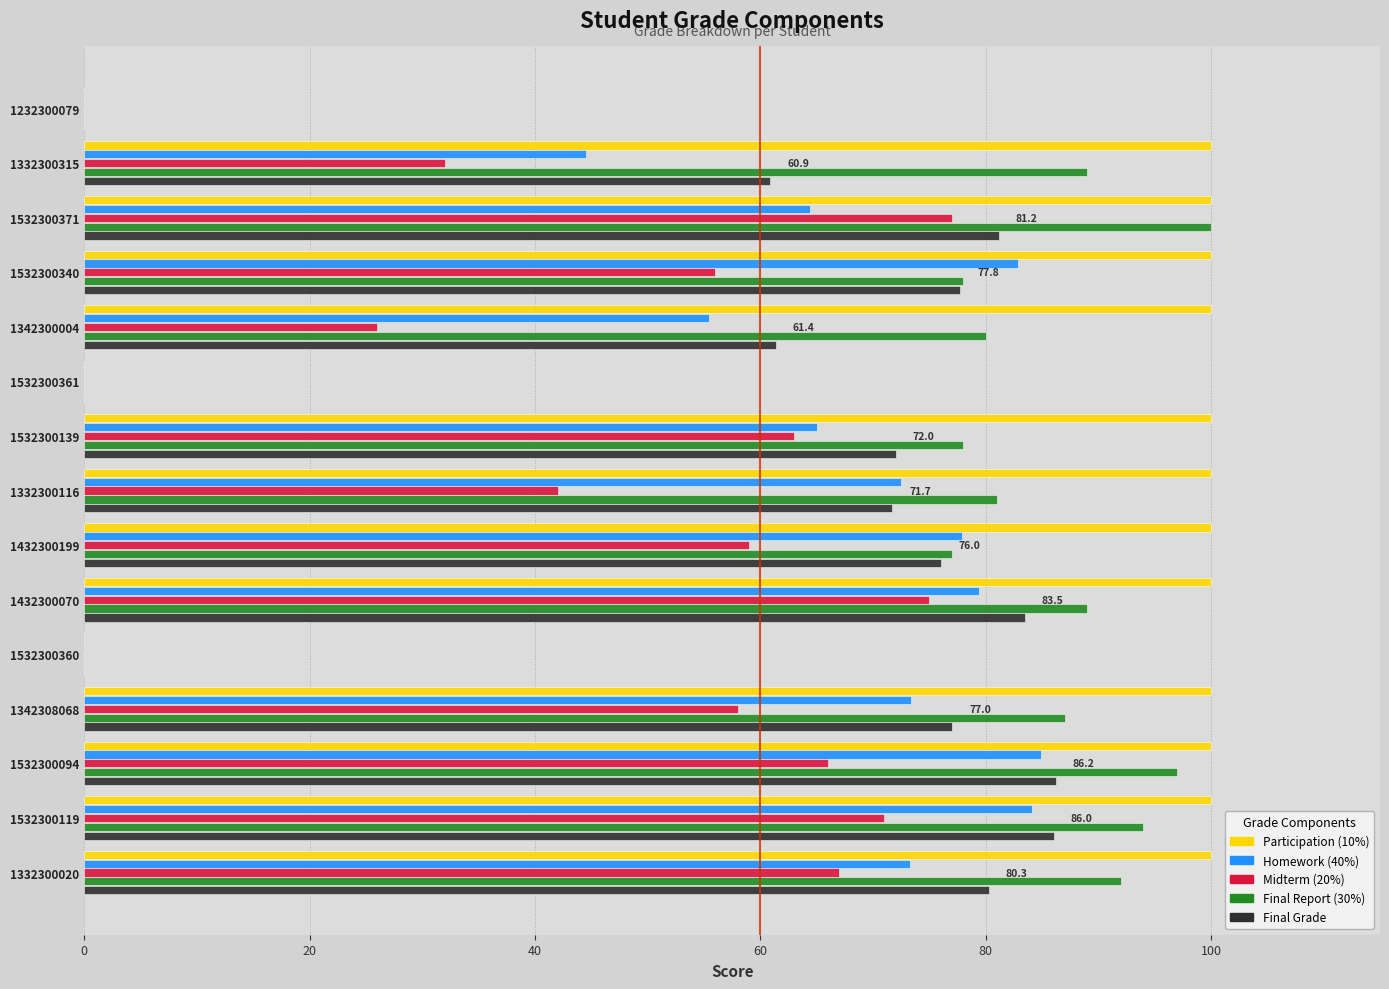

How many distinct data groups are displayed?

5